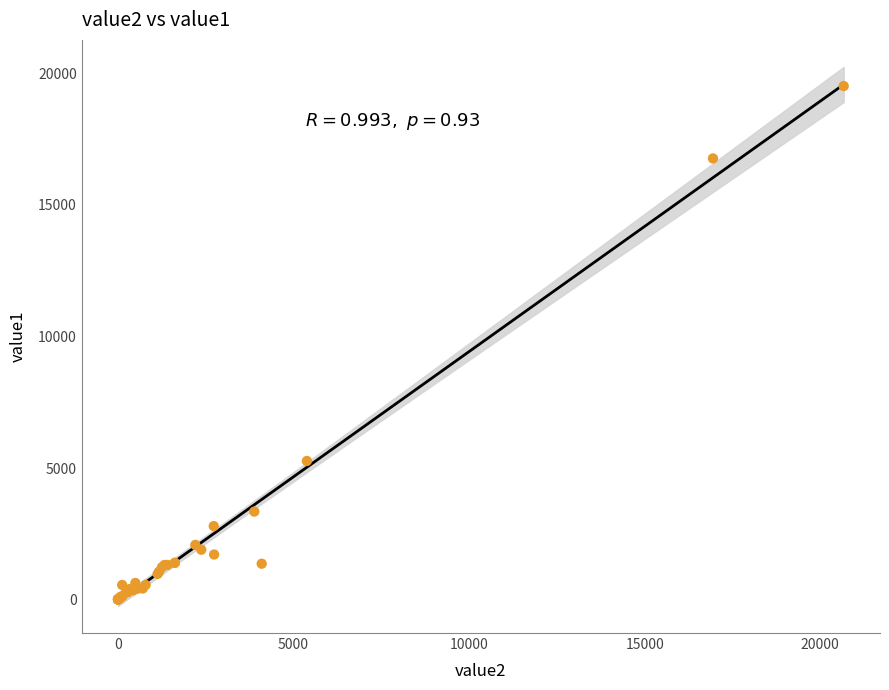

What Y value in the scatter plot is closest to 9762?

5270.4